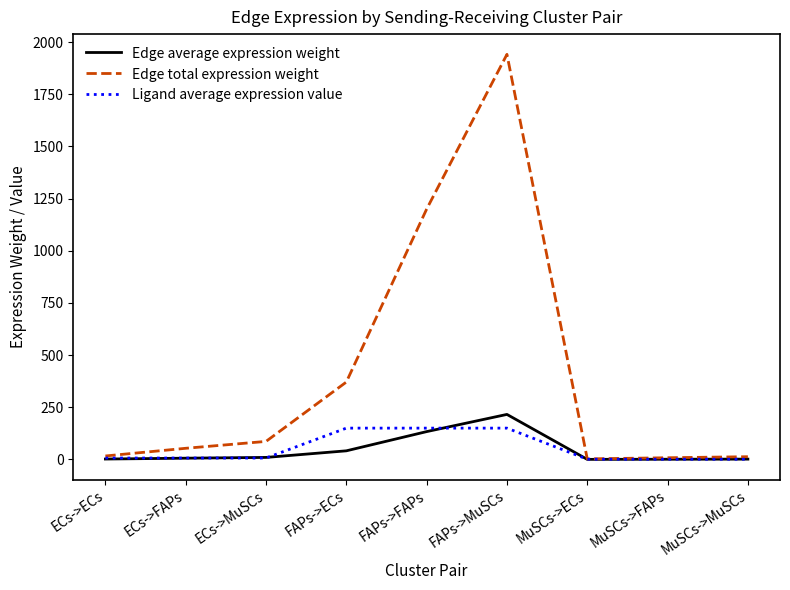

Rank the series by their maximum value, from highest to lowest.

Edge total expression weight, Edge average expression weight, Ligand average expression value